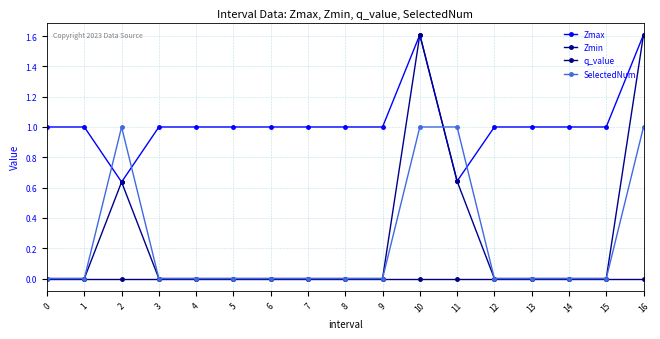

True or false: Zmin and Zmax intersect in this chart.

False